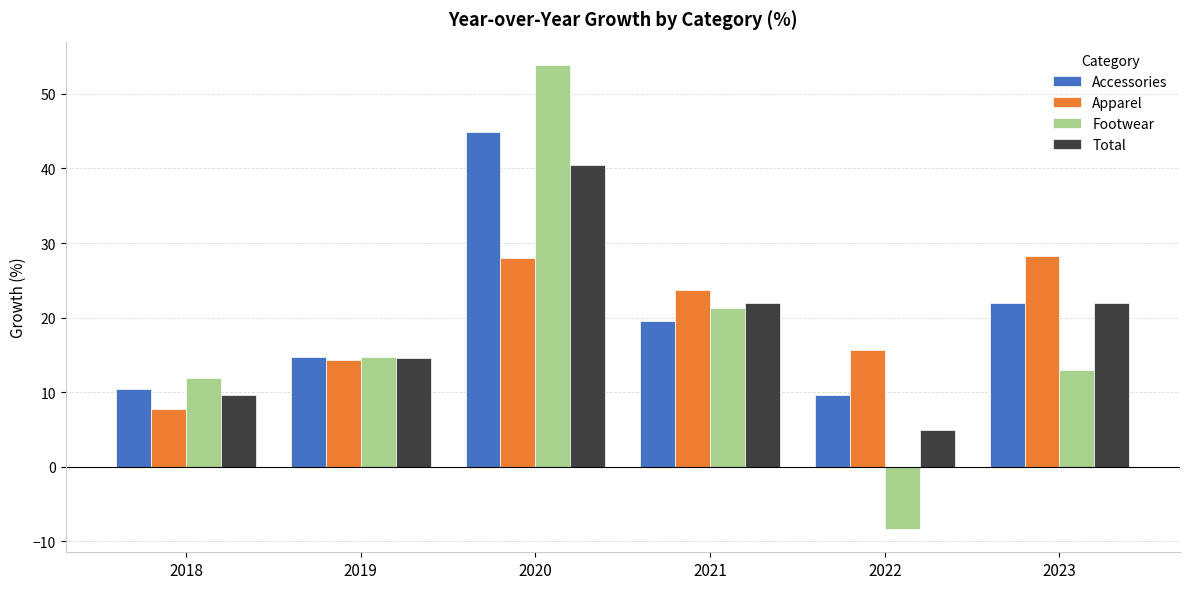

List the labels in order of Accessories value, largest first.

2020, 2023, 2021, 2019, 2018, 2022